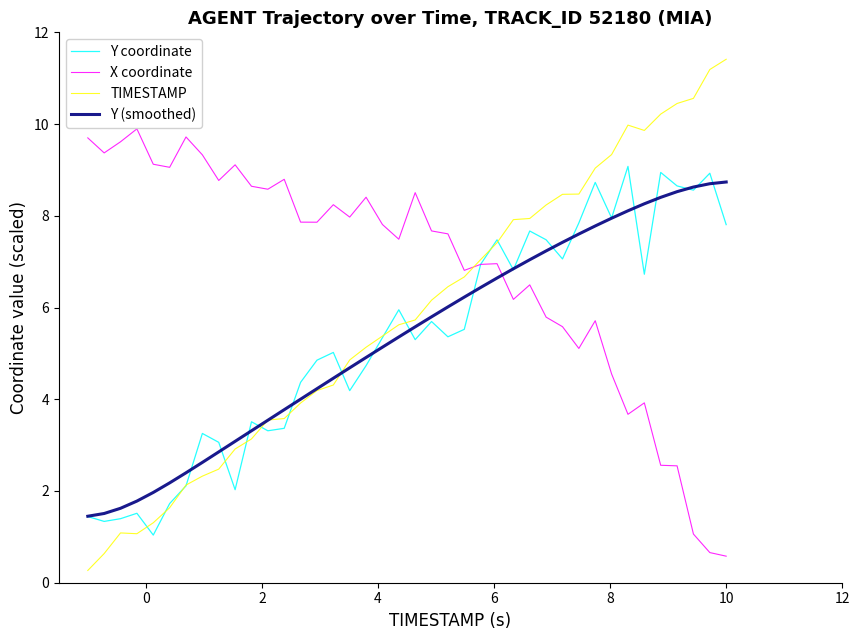

What is the average value of the TIMESTAMP series?

5.8